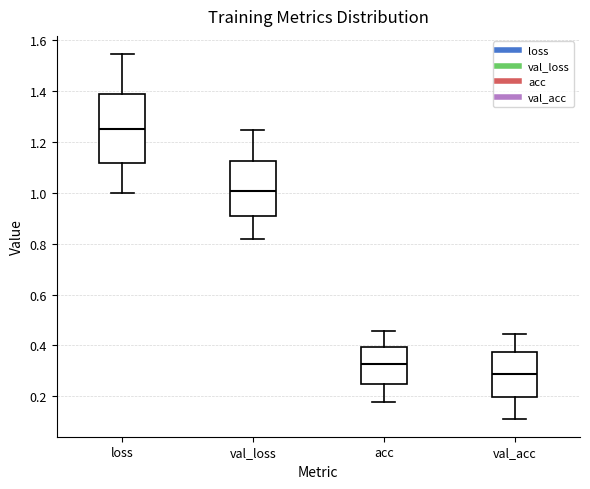

Which box's median line is the lowest?

val_acc